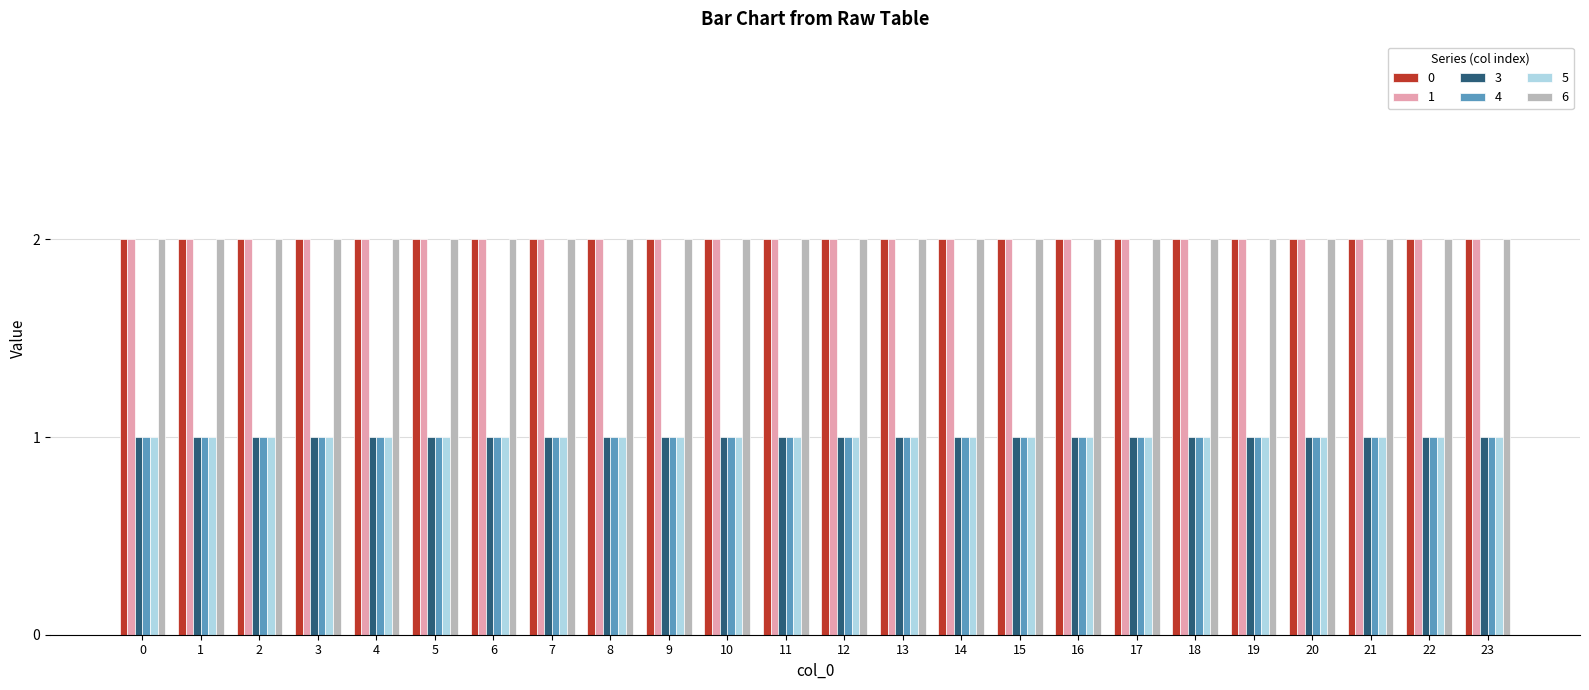

Reading right to left, what are all the values shown in this chart?

0: 23=2	22=2	21=2	20=2	19=2	18=2	17=2	16=2	15=2	14=2	13=2	12=2	11=2	10=2	9=2	8=2	7=2	6=2	5=2	4=2	3=2	2=2	1=2	0=2
1: 23=2	22=2	21=2	20=2	19=2	18=2	17=2	16=2	15=2	14=2	13=2	12=2	11=2	10=2	9=2	8=2	7=2	6=2	5=2	4=2	3=2	2=2	1=2	0=2
3: 23=1	22=1	21=1	20=1	19=1	18=1	17=1	16=1	15=1	14=1	13=1	12=1	11=1	10=1	9=1	8=1	7=1	6=1	5=1	4=1	3=1	2=1	1=1	0=1
4: 23=1	22=1	21=1	20=1	19=1	18=1	17=1	16=1	15=1	14=1	13=1	12=1	11=1	10=1	9=1	8=1	7=1	6=1	5=1	4=1	3=1	2=1	1=1	0=1
5: 23=1	22=1	21=1	20=1	19=1	18=1	17=1	16=1	15=1	14=1	13=1	12=1	11=1	10=1	9=1	8=1	7=1	6=1	5=1	4=1	3=1	2=1	1=1	0=1
6: 23=2	22=2	21=2	20=2	19=2	18=2	17=2	16=2	15=2	14=2	13=2	12=2	11=2	10=2	9=2	8=2	7=2	6=2	5=2	4=2	3=2	2=2	1=2	0=2